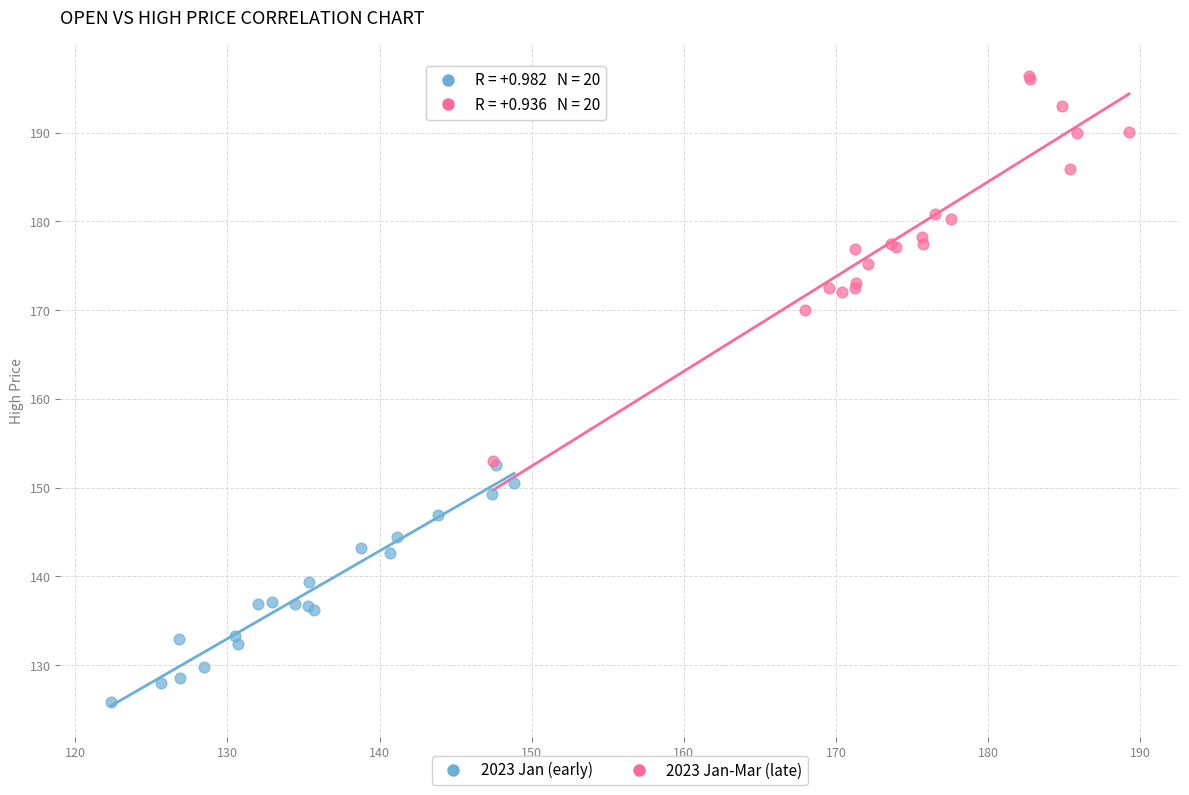

What are all the series names shown in the legend?

2023 Jan (early), 2023 Jan-Mar (late)